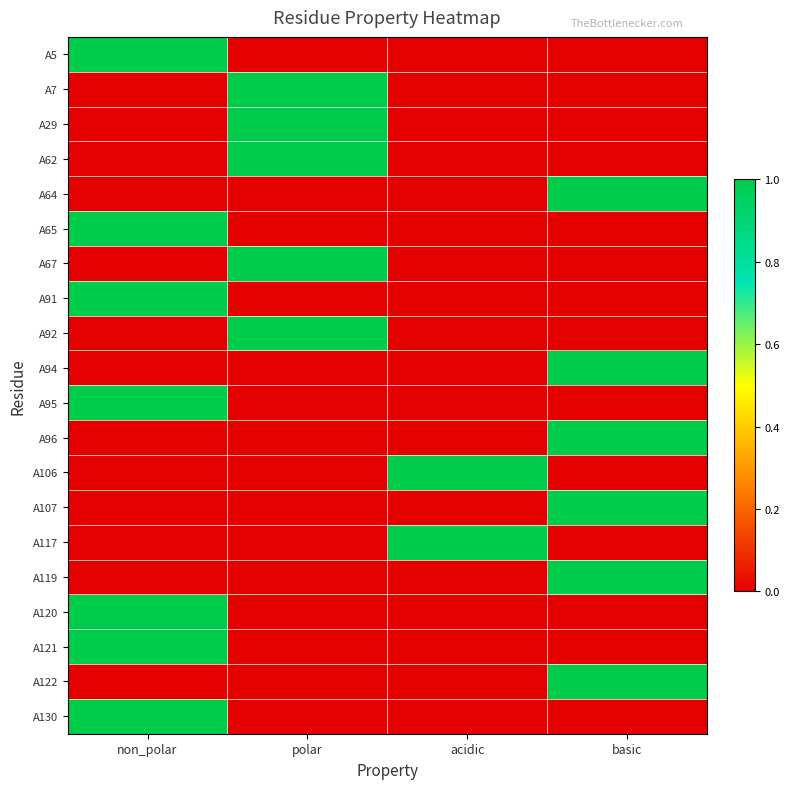

Reading right to left, what are all the values shown in this chart?

A5: basic=0	acidic=0	polar=0	non_polar=1
A7: basic=0	acidic=0	polar=1	non_polar=0
A29: basic=0	acidic=0	polar=1	non_polar=0
A62: basic=0	acidic=0	polar=1	non_polar=0
A64: basic=1	acidic=0	polar=0	non_polar=0
A65: basic=0	acidic=0	polar=0	non_polar=1
A67: basic=0	acidic=0	polar=1	non_polar=0
A91: basic=0	acidic=0	polar=0	non_polar=1
A92: basic=0	acidic=0	polar=1	non_polar=0
A94: basic=1	acidic=0	polar=0	non_polar=0
A95: basic=0	acidic=0	polar=0	non_polar=1
A96: basic=1	acidic=0	polar=0	non_polar=0
A106: basic=0	acidic=1	polar=0	non_polar=0
A107: basic=1	acidic=0	polar=0	non_polar=0
A117: basic=0	acidic=1	polar=0	non_polar=0
A119: basic=1	acidic=0	polar=0	non_polar=0
A120: basic=0	acidic=0	polar=0	non_polar=1
A121: basic=0	acidic=0	polar=0	non_polar=1
A122: basic=1	acidic=0	polar=0	non_polar=0
A130: basic=0	acidic=0	polar=0	non_polar=1